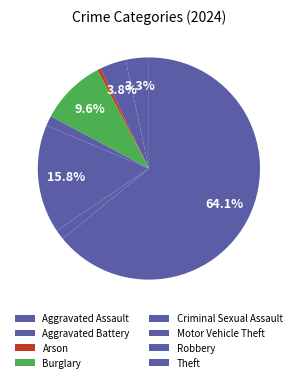

To the nearest percent, what percentage of the pie is Criminal Sexual Assault?

1%